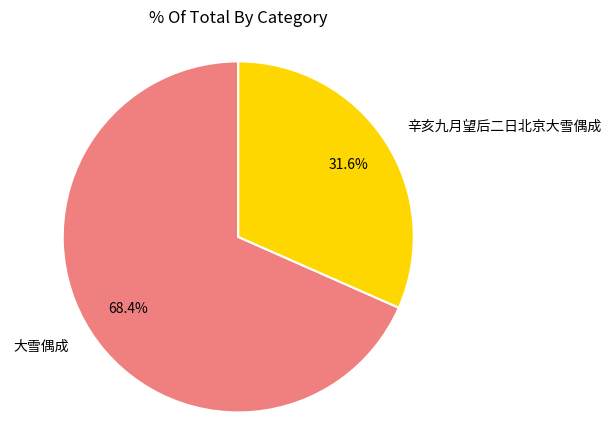

To the nearest percent, what percentage of the pie is 大雪偶成?

68%